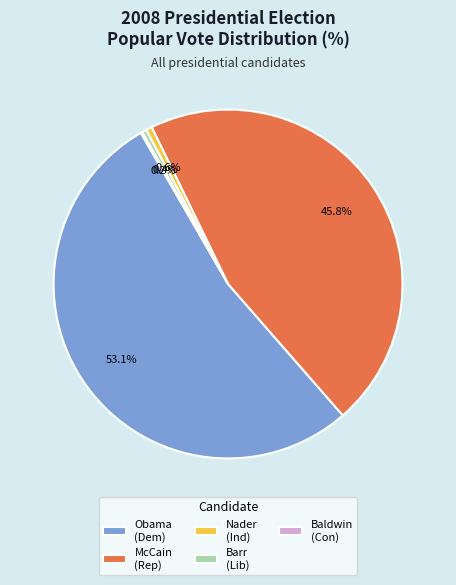

What percentage is NOT represented by Barr (Lib)?

99.6%